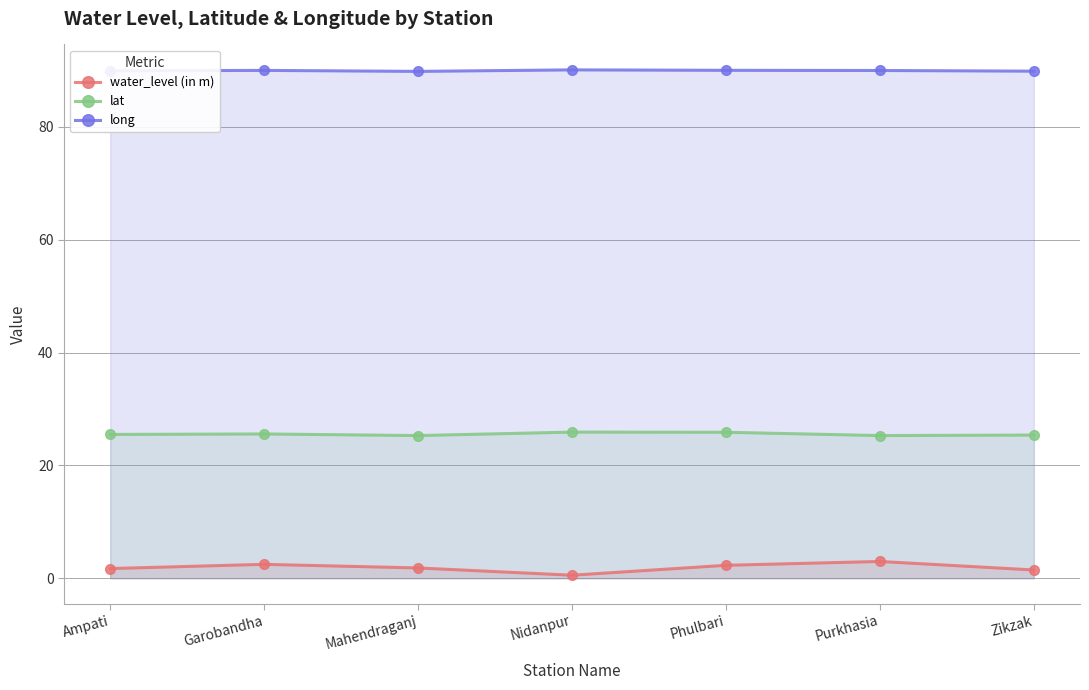

Does the chart display data point markers on the line(s)?

Yes